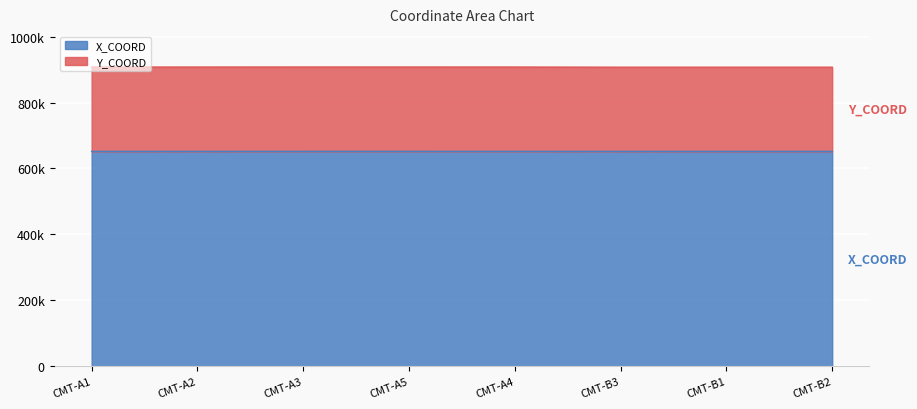

How many data points does each series have?

8